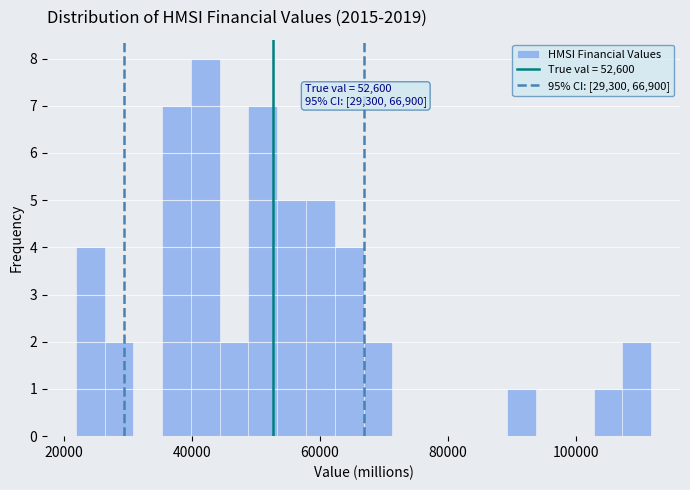

Read against the x-axis, roughly where is the centre of the tallest bar?

42000